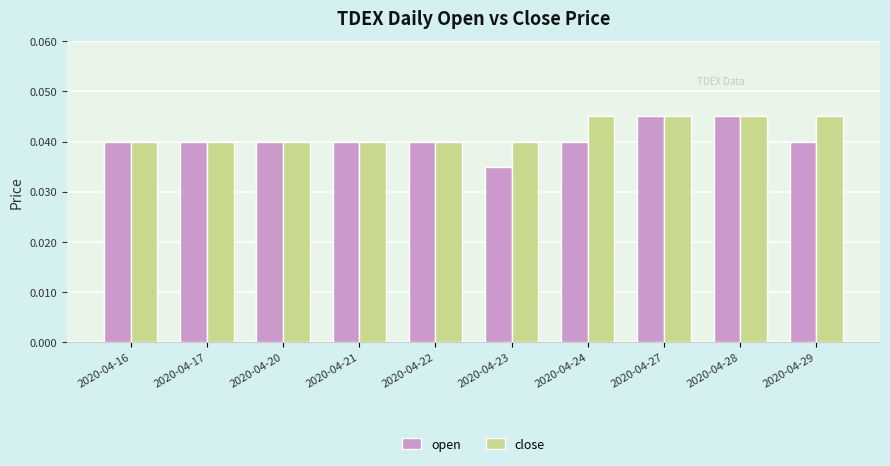

At which label is open closest to 0?

2020-04-23